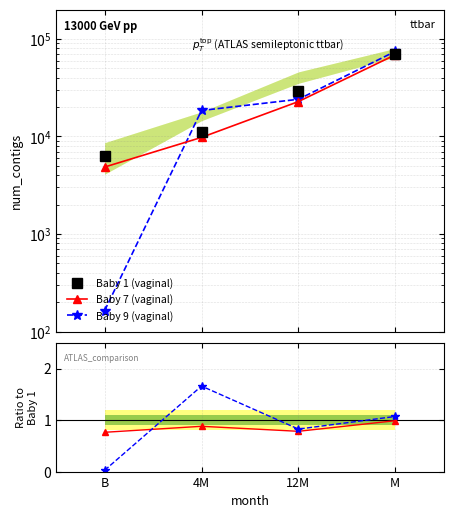

What is the value of the Baby 1 (vaginal) point at the 1st from the left?

6372.0